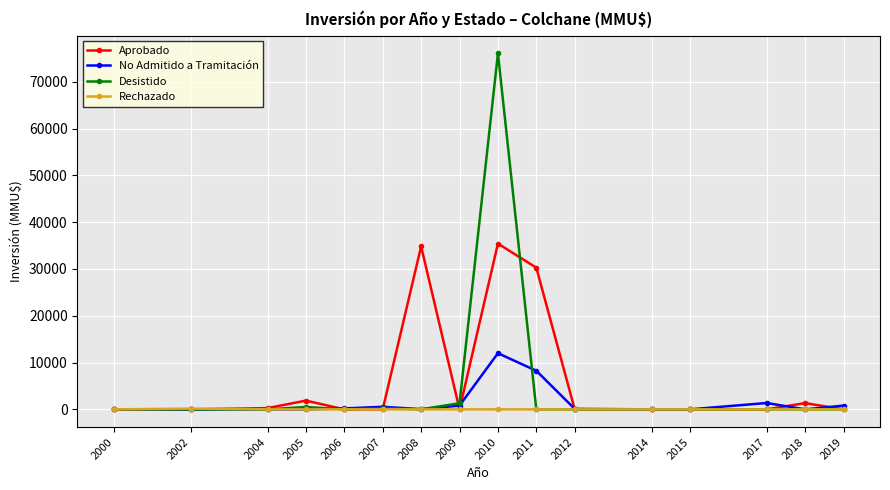

Between 2008 and 2015, which series saw the biggest shift?

Aprobado